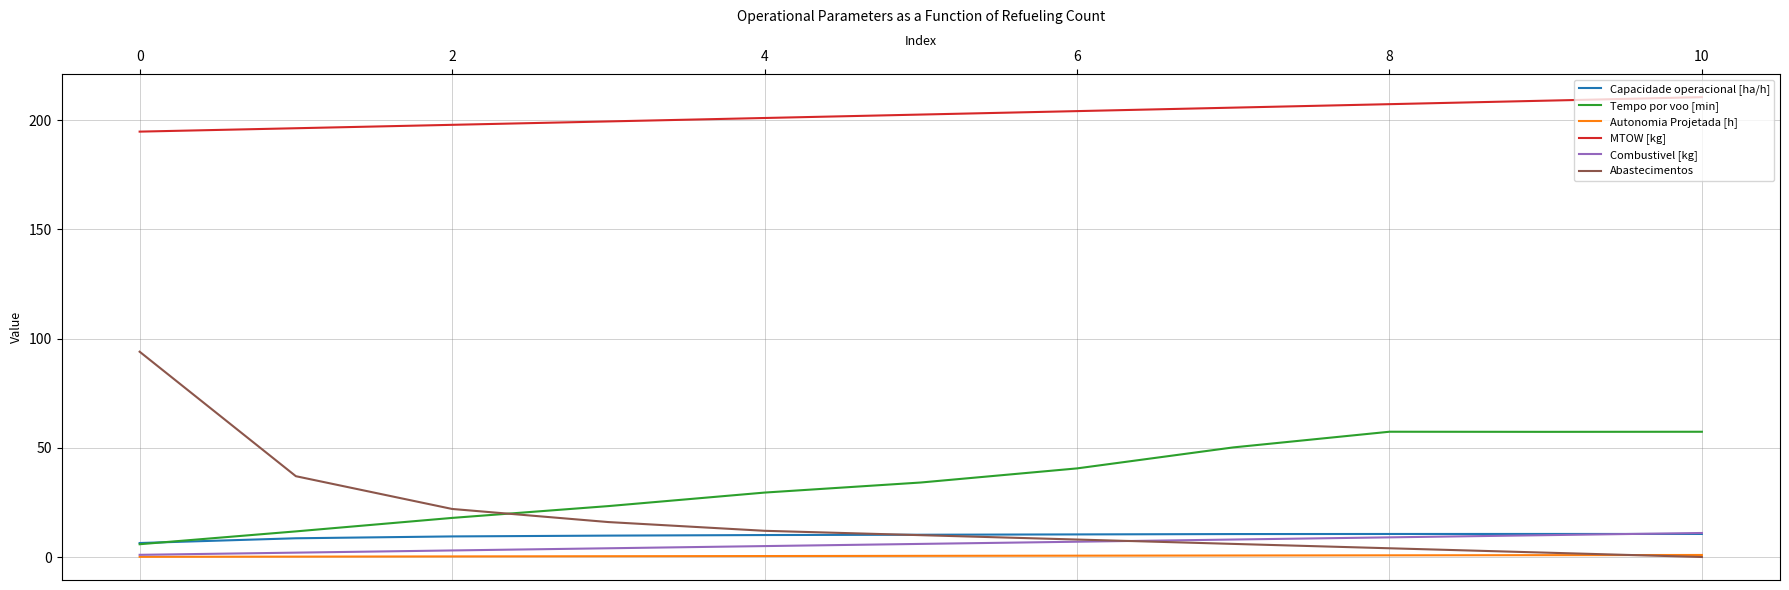

Does the chart display data point markers on the line(s)?

No